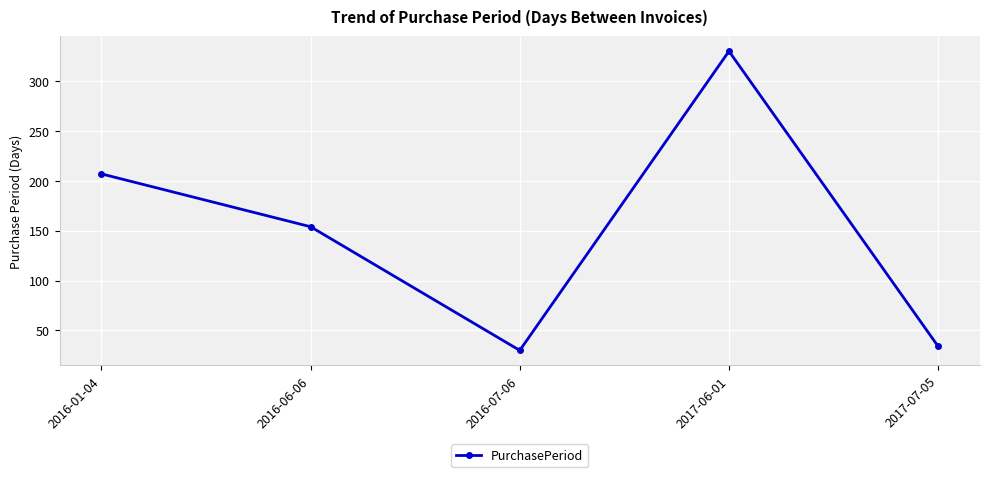

Reading right to left, extract all data points from this chart.

2017-07-05=34	2017-06-01=330	2016-07-06=30	2016-06-06=154	2016-01-04=207